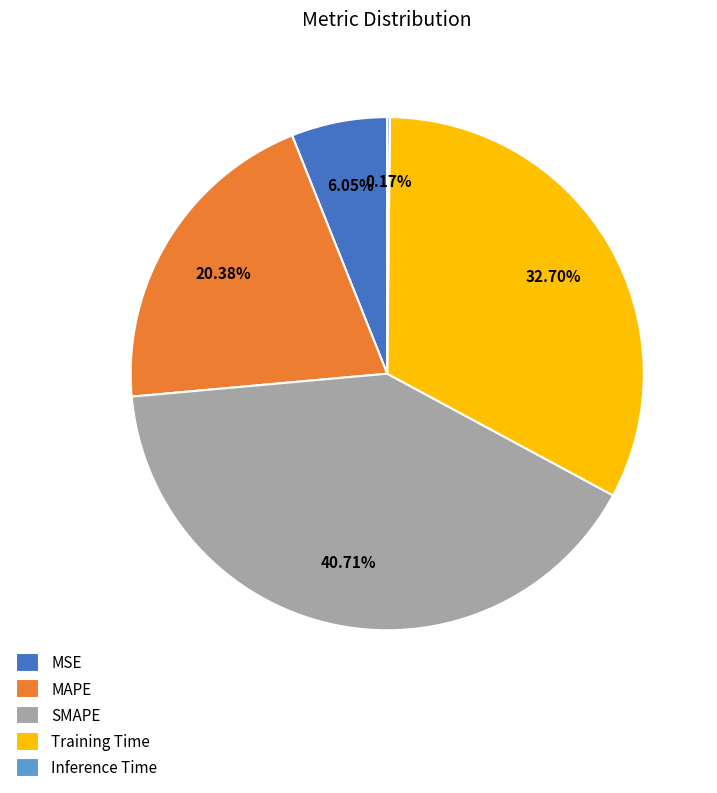

Combined, do MAPE and Training Time account for over 50%?

Yes